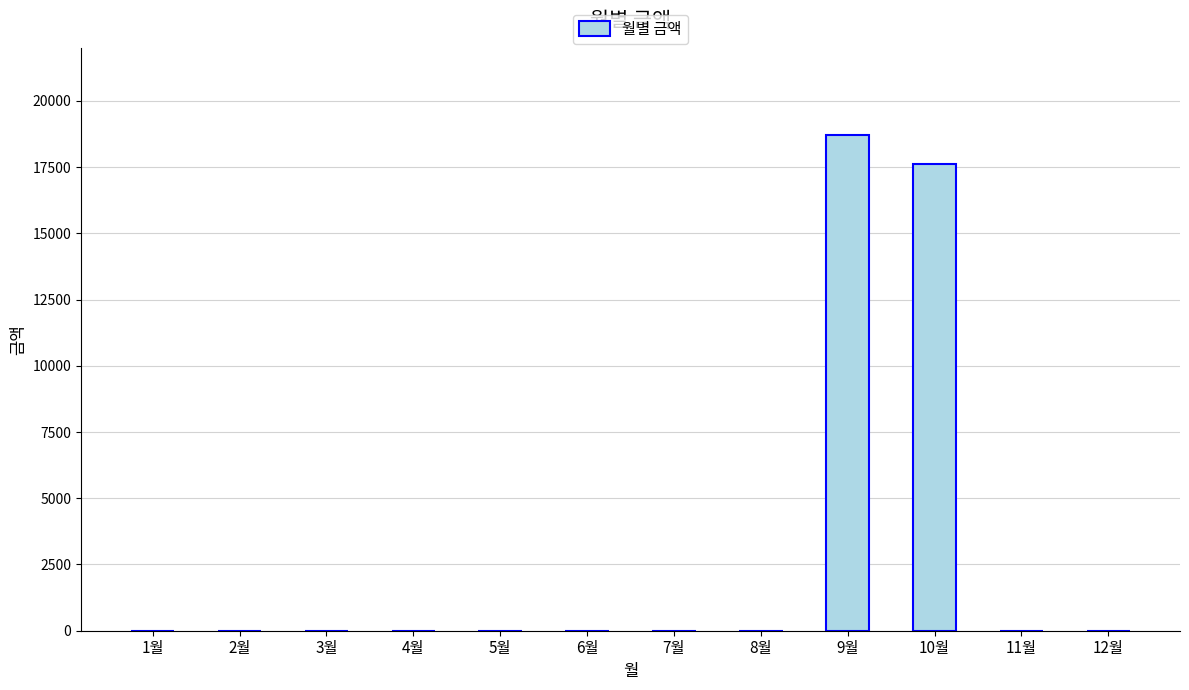

Does the chart contain stacked bars?

No